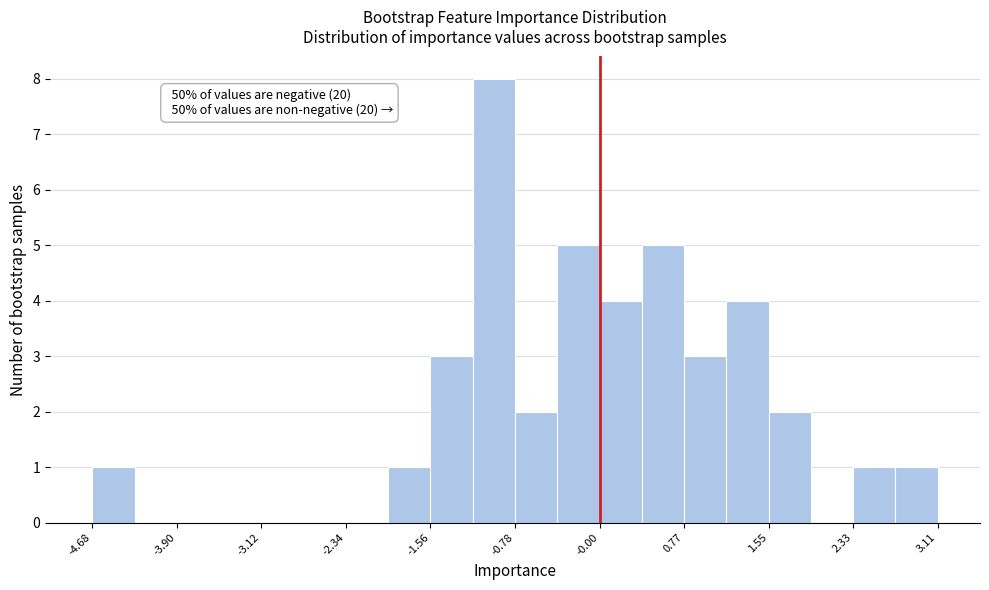

Read against the x-axis, roughly where is the centre of the tallest bar?

-1.0